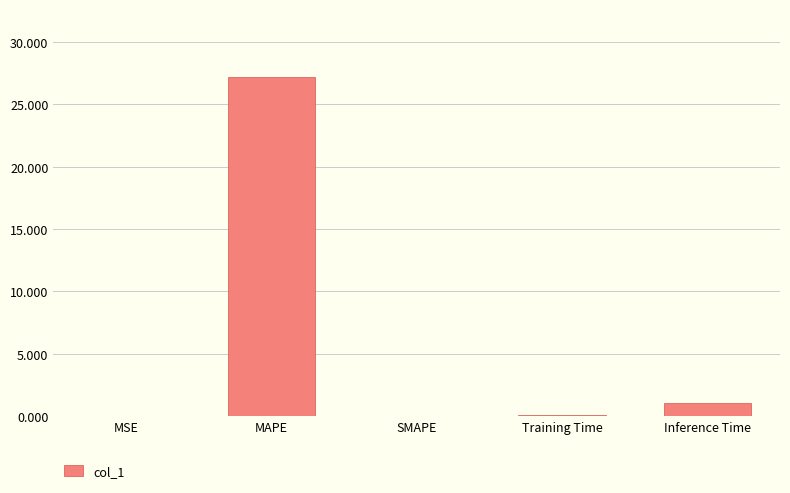

Which label corresponds to the largest value in the chart?

MAPE